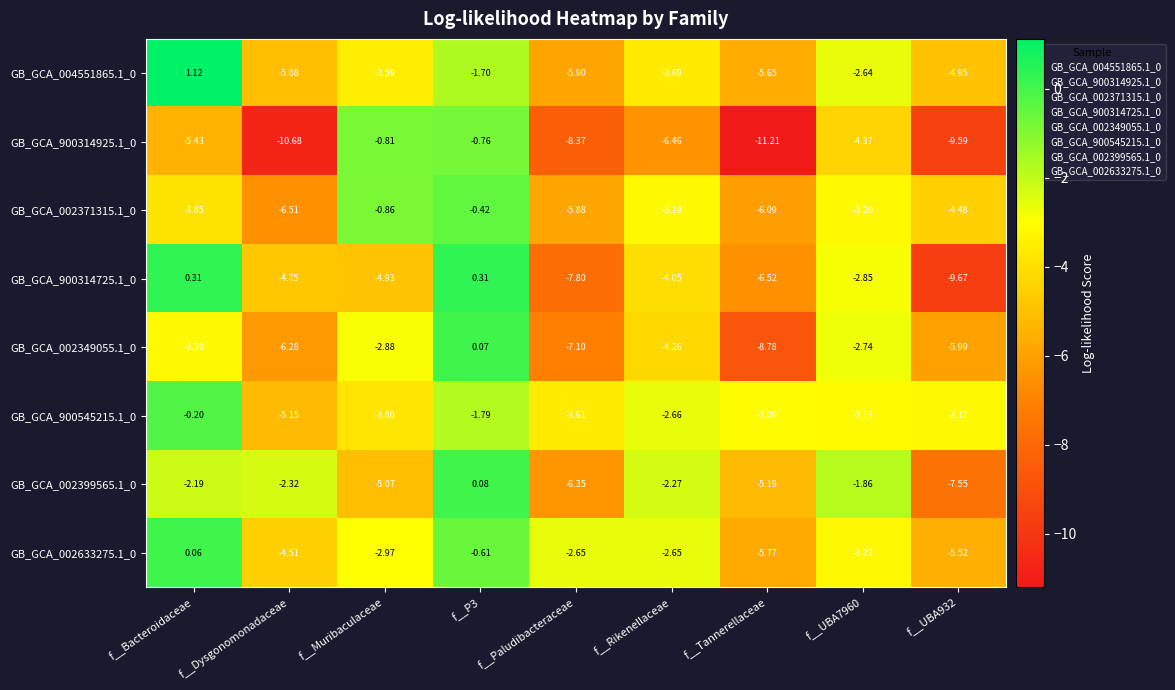

At how many categories does at least one series exceed -6?

9